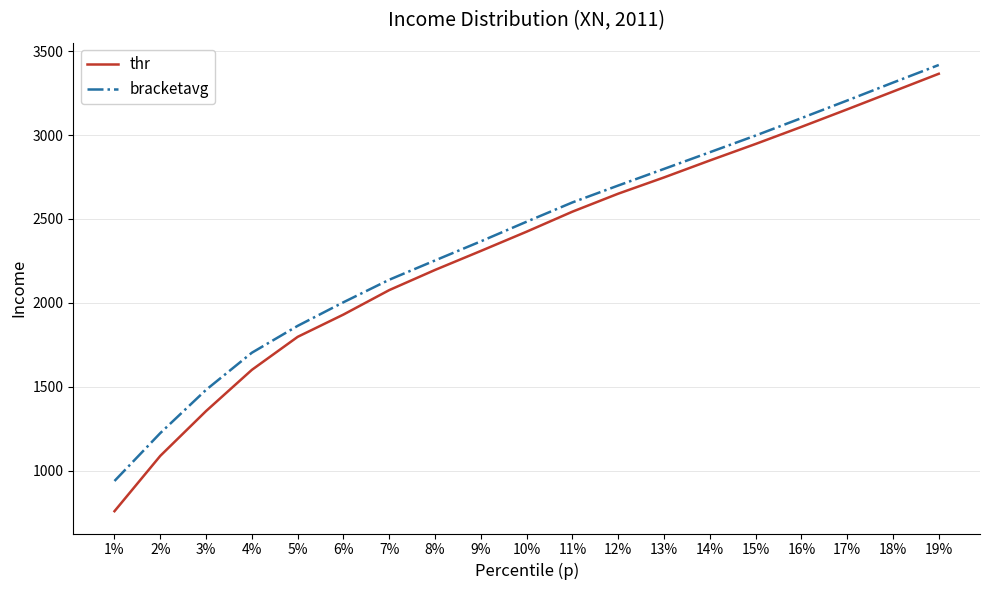

Which series has the largest total across all categories?

bracketavg